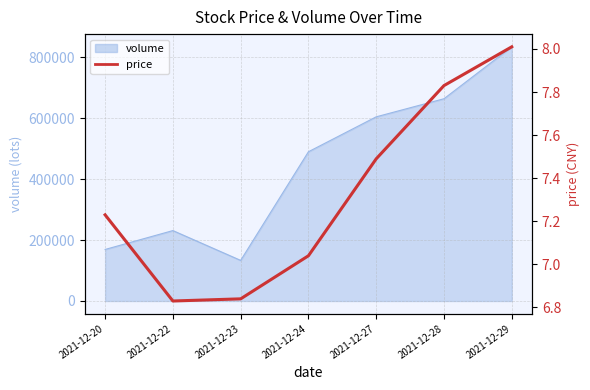

Which has a higher value, 2021-12-22 or 2021-12-28?

2021-12-28